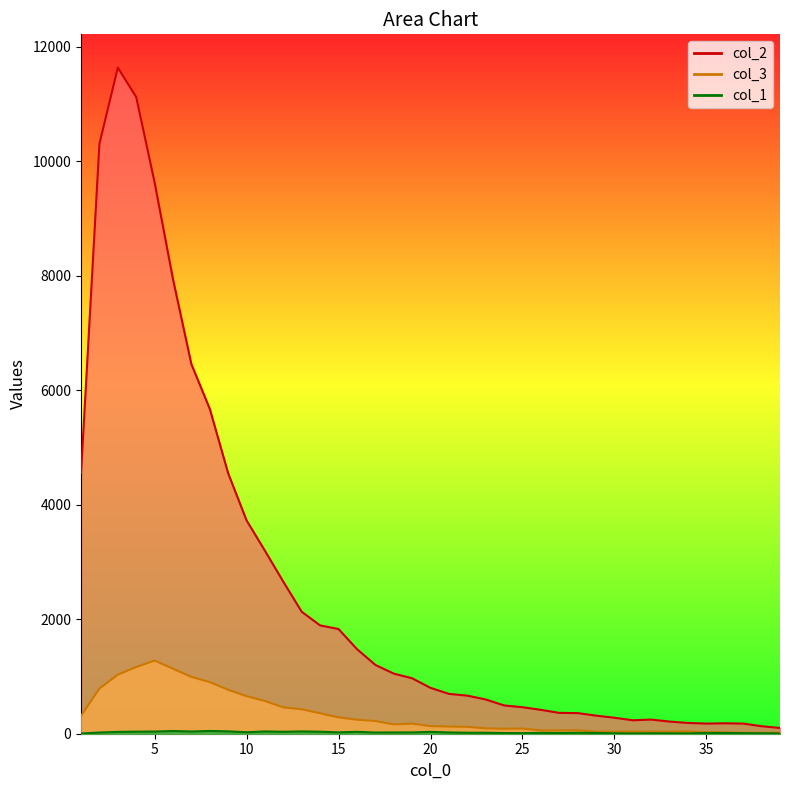

True or false: col_2 has a value of 336 at 19.

False